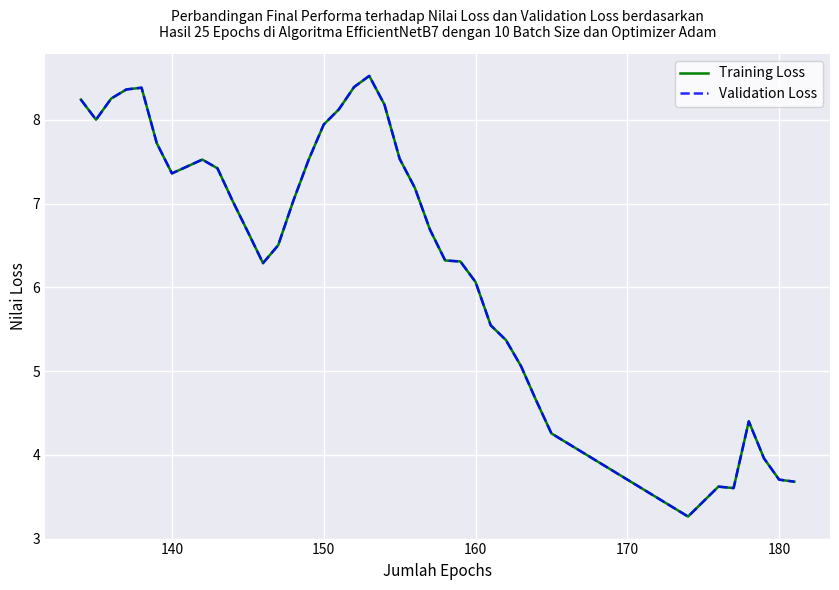

What is the lowest value of the Training Loss series?

3.3